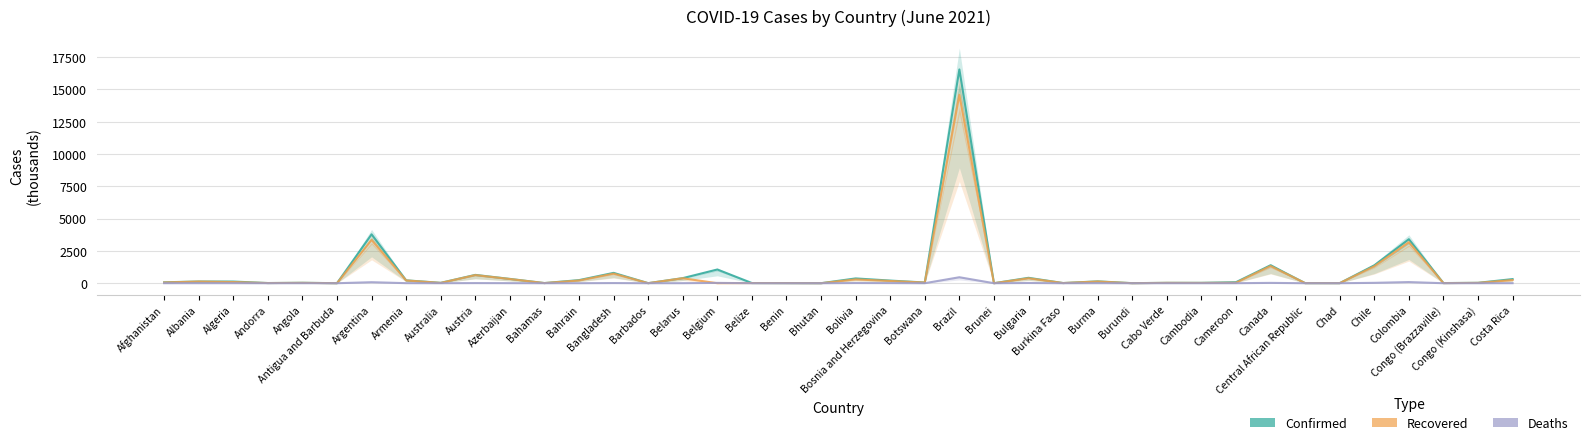

What is the total value across all series at Belgium?

1087.0